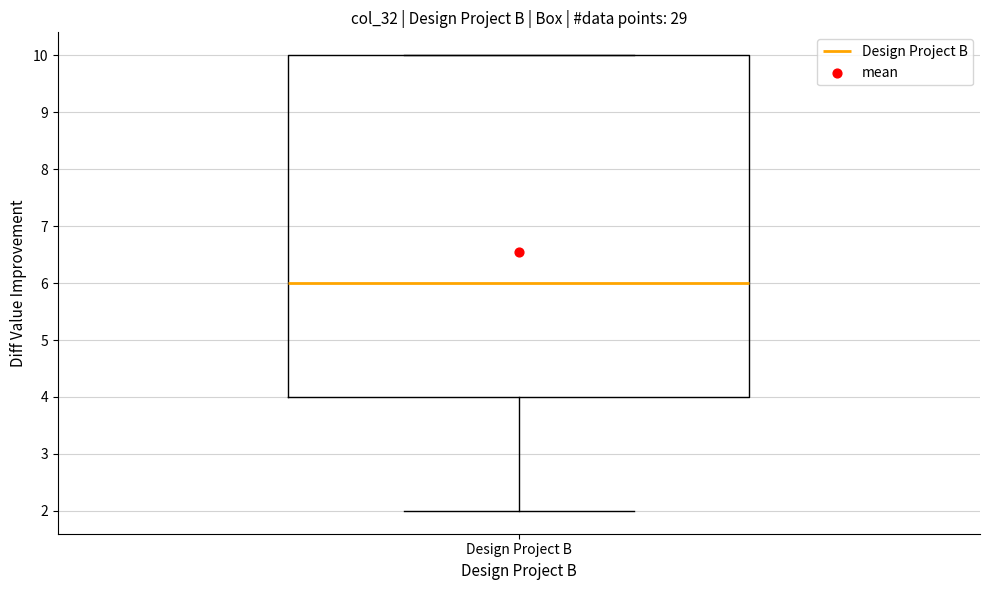

Transcribe this box plot: give where the median line is, the range the box spans, and where the two whiskers end, as read against the y-axis. The values are not printed on the chart, so give them approximately, as read against the axis.

median 6, box 4 to 10, whiskers 2 to 10